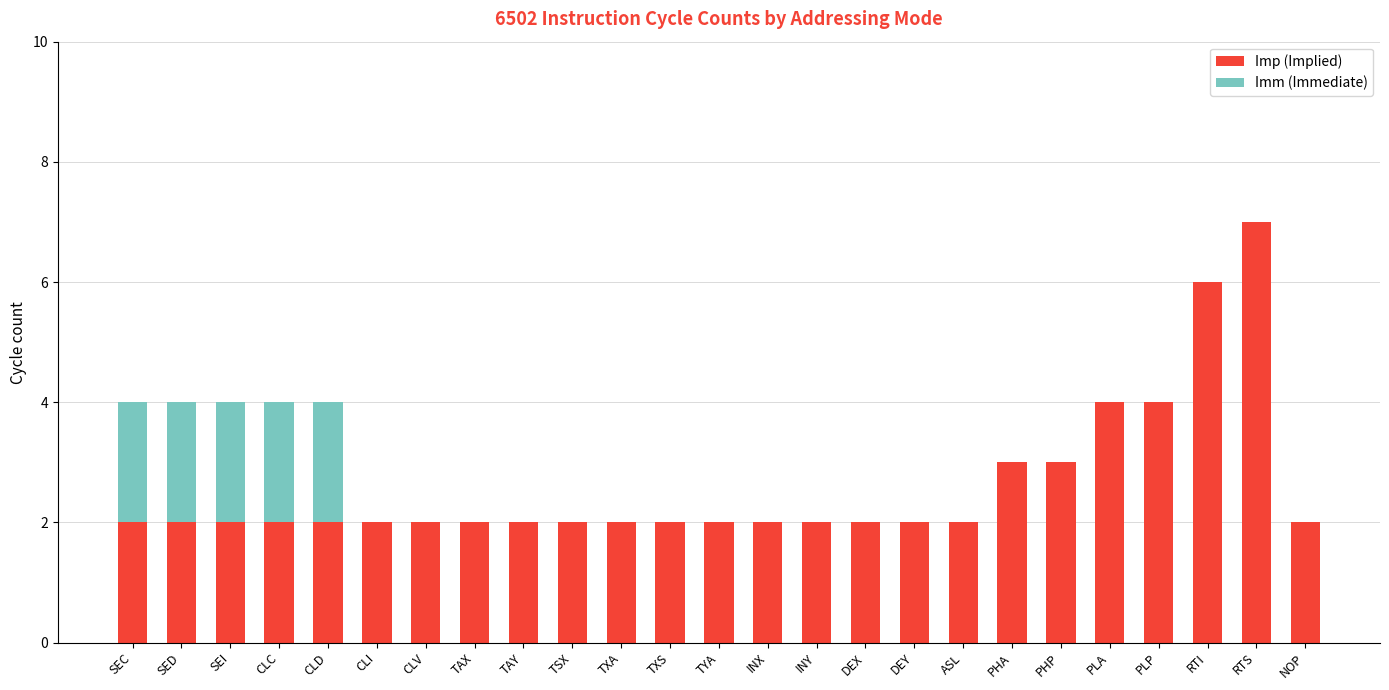

What is the total value across all series at PLP?

4